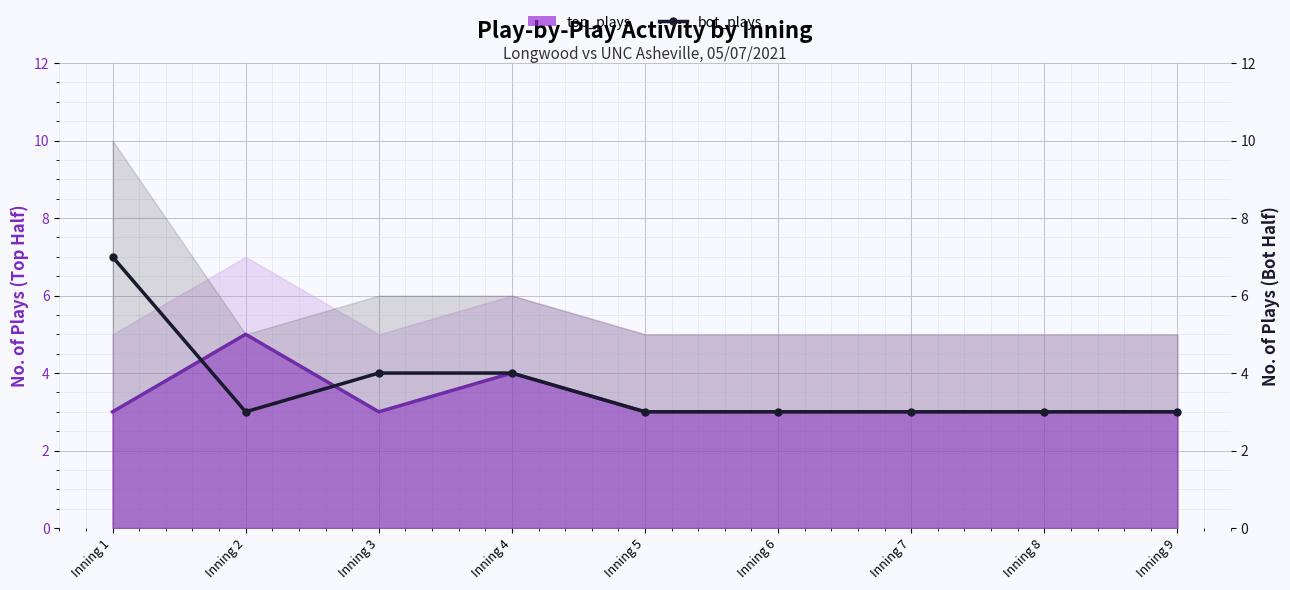

What is the minimum value shown in the chart?

3